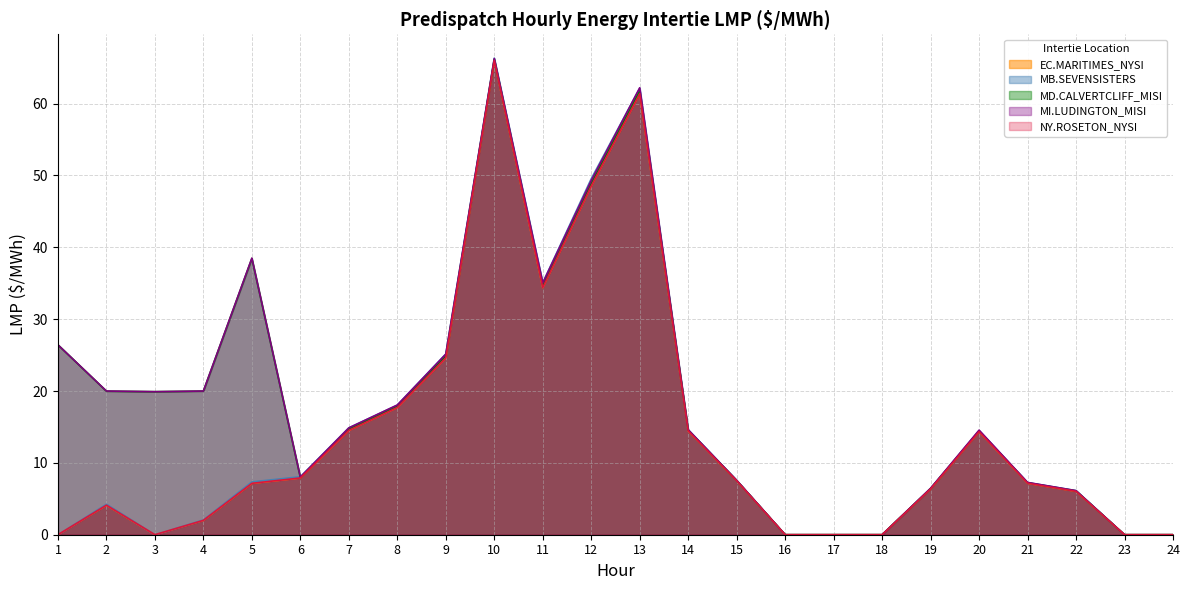

Reading left to right, extract all data points from this chart.

EC.MARITIMES_NYSI: 0.0	4.1	0.0	2.0	7.2	7.9	14.5	17.7	24.6	66.0	34.4	48.5	61.4	14.4	7.5	0.0	0.0	0.0	6.4	14.3	7.2	6.0	0.0	0.0
MB.SEVENSISTERS: 0.0	4.2	0.0	2.1	7.3	8.1	14.9	18.0	25.2	66.3	35.1	49.5	62.1	14.6	7.6	0.0	0.0	0.0	6.5	14.5	7.3	6.1	0.0	0.0
MD.CALVERTCLIFF_MISI: 26.4	20.0	19.9	20.0	38.5	8.0	14.7	17.9	24.9	66.1	34.7	48.9	61.8	14.5	7.5	0.0	0.0	0.0	6.4	14.4	7.2	6.1	0.0	0.0
MI.LUDINGTON_MISI: 26.4	20.0	19.9	20.0	38.5	8.0	14.9	18.1	25.1	66.3	35.0	49.3	62.2	14.6	7.6	0.0	0.0	0.0	6.5	14.6	7.3	6.1	0.0	0.0
NY.ROSETON_NYSI: 0.0	4.1	0.0	2.0	7.2	7.9	14.5	17.7	24.6	66.0	34.4	48.5	61.4	14.4	7.5	0.0	0.0	0.0	6.4	14.3	7.2	6.0	0.0	0.0